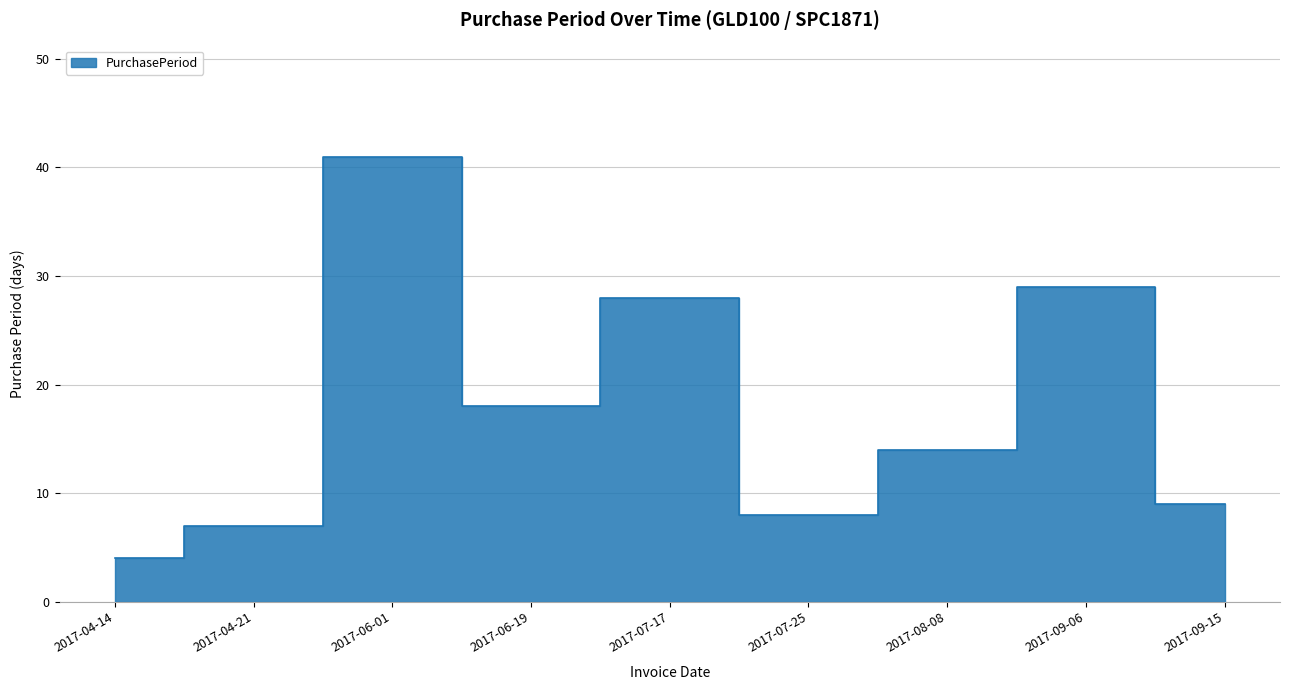

At which label does the data first exceed 14?

2017-06-01